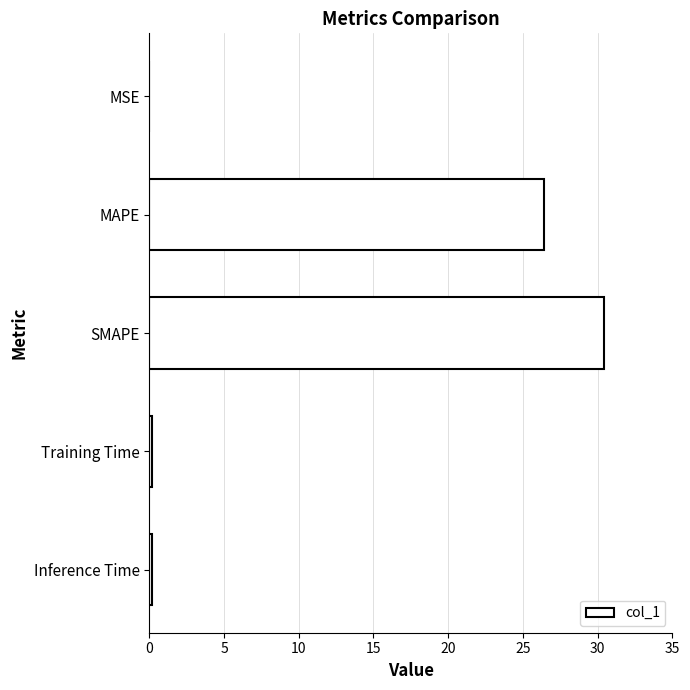

What is the greatest value displayed?

30.4